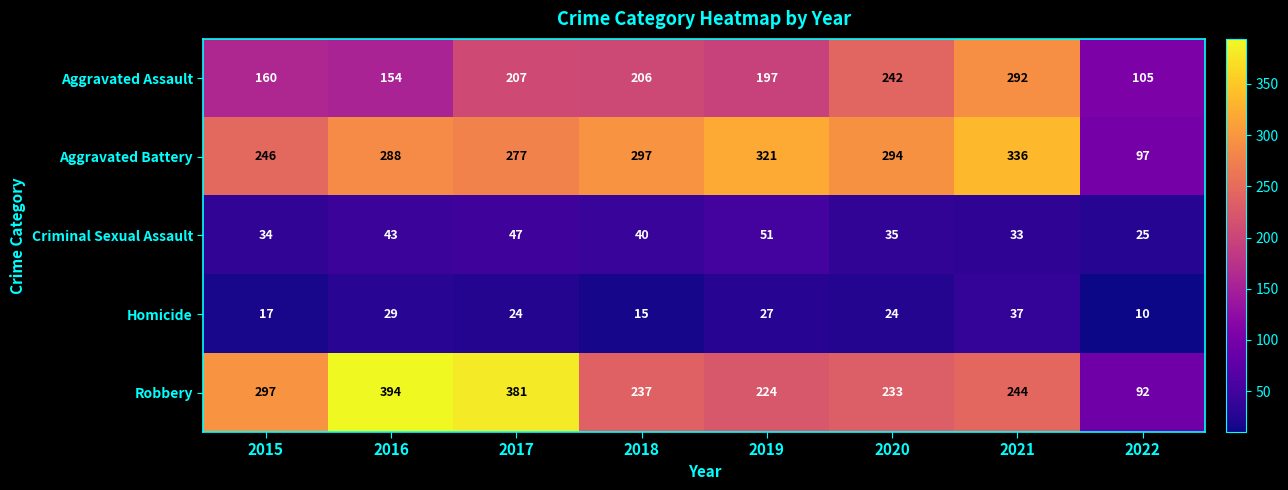

What is the difference between the second highest and second lowest values in the Criminal Sexual Assault series?

14